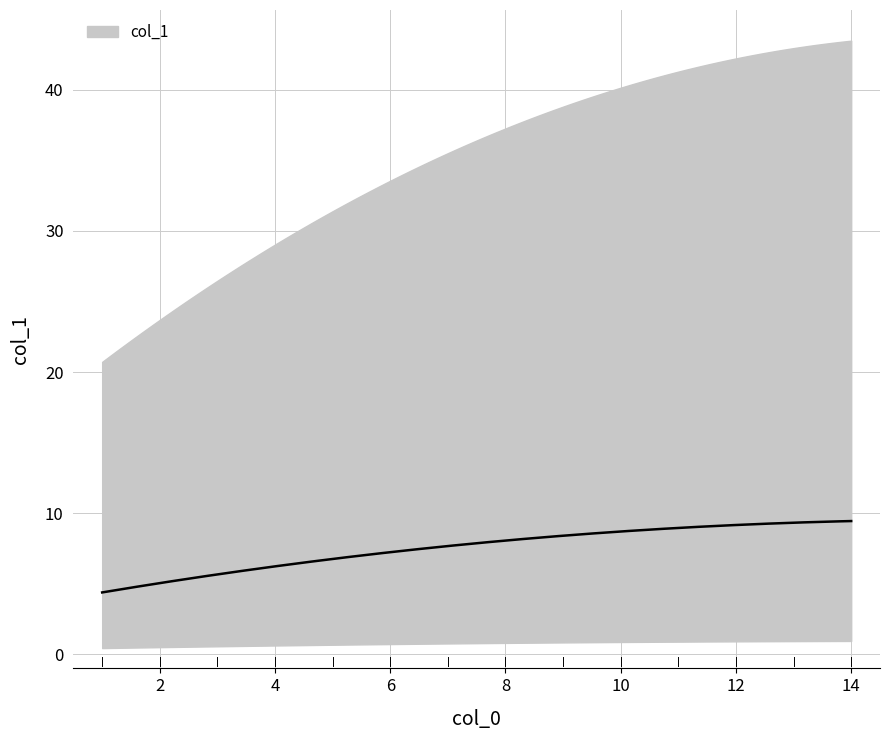

At which label is the value closest to 7?

4